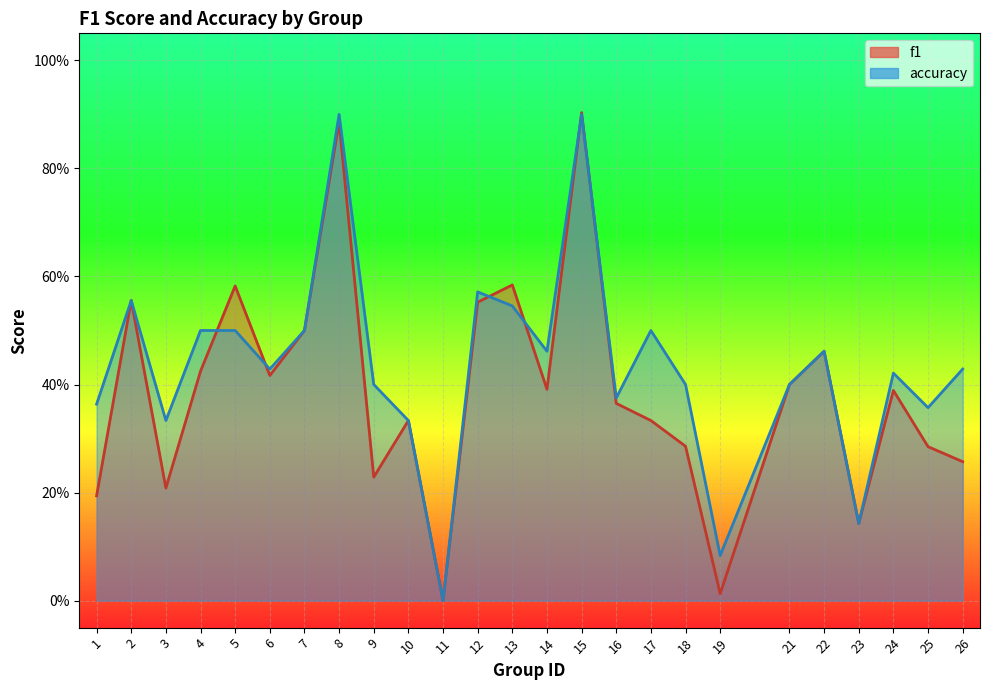

What is the approximate value of accuracy at 5?

0.5